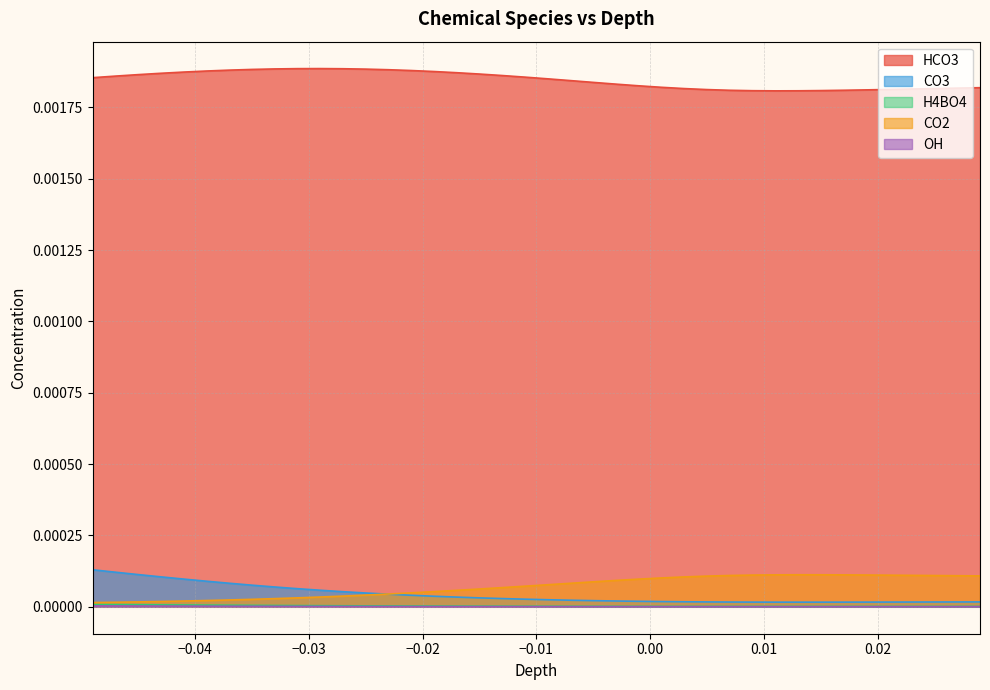

True or false: OH and HCO3 cross at least once.

False